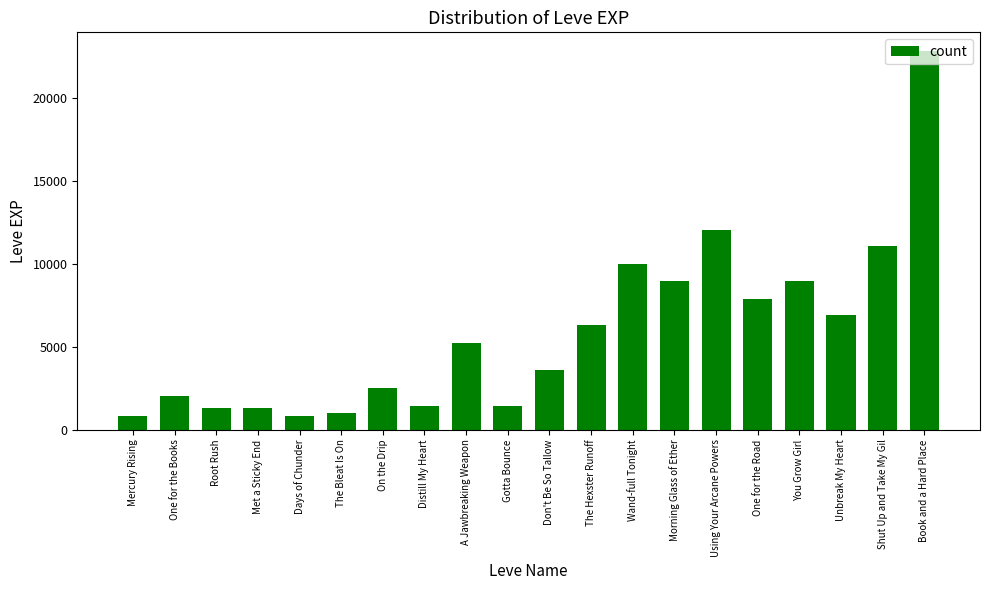

Where is the data nearest to the value 11795?

Using Your Arcane Powers